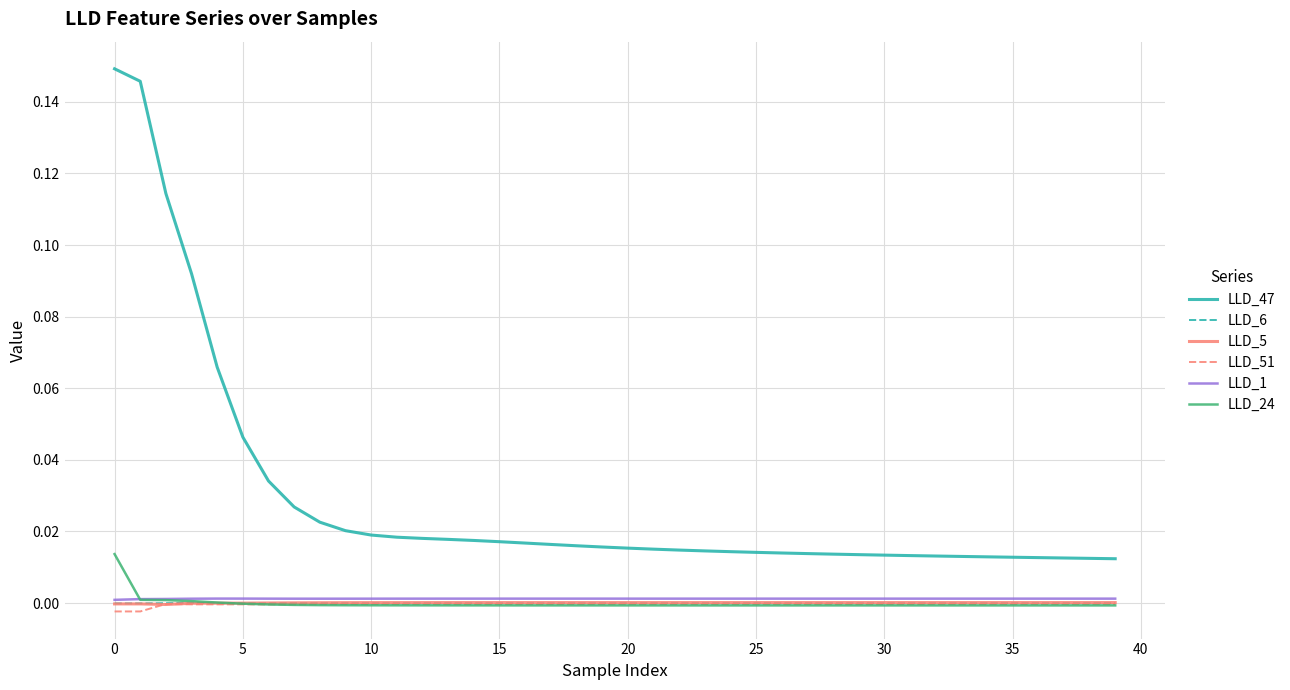

Which series has the largest range (max minus min)?

LLD_47